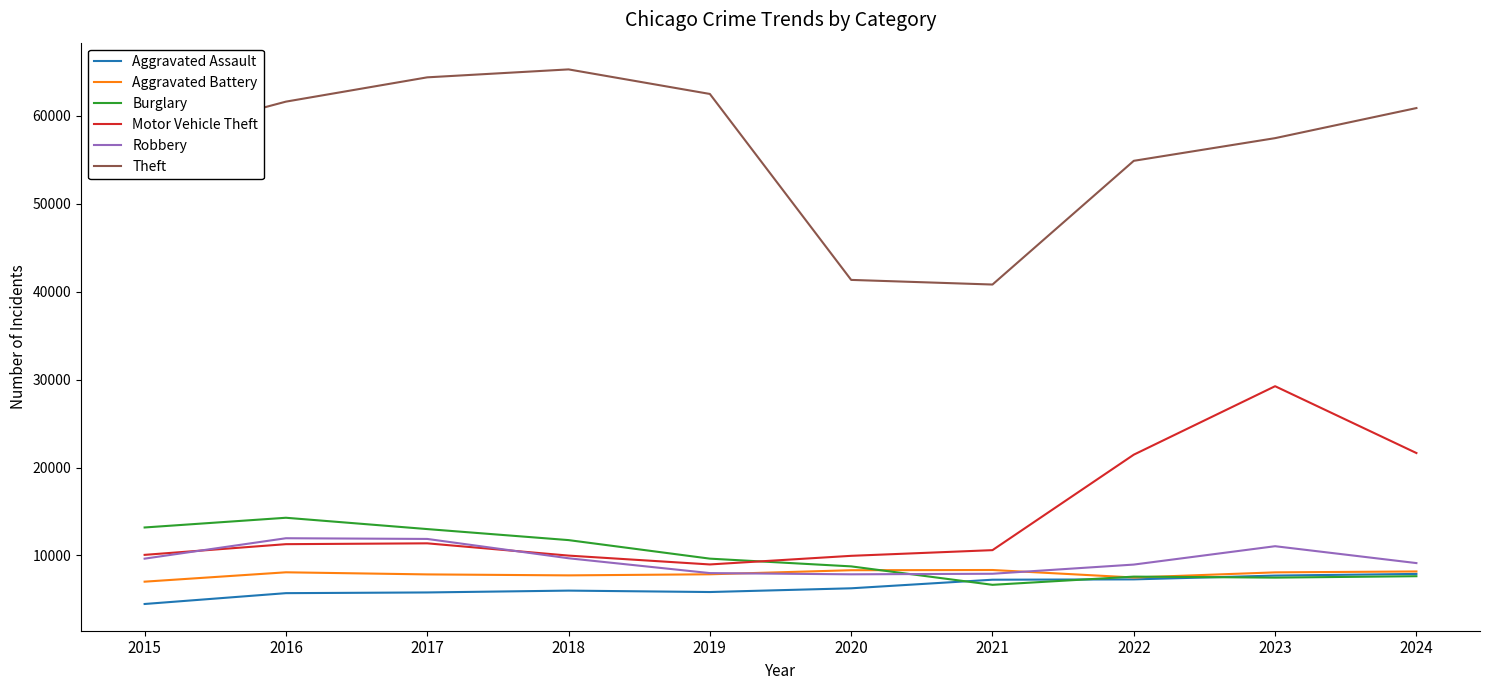

At which category does Burglary reach its first local peak?

2016